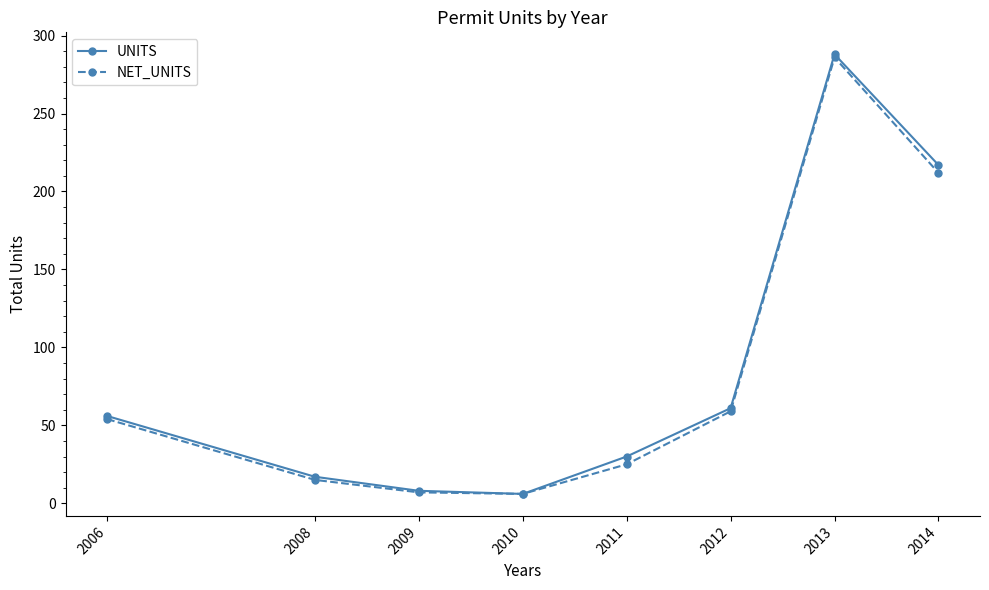

In UNITS, how many points are higher than both neighbors (excluding endpoints)?

1